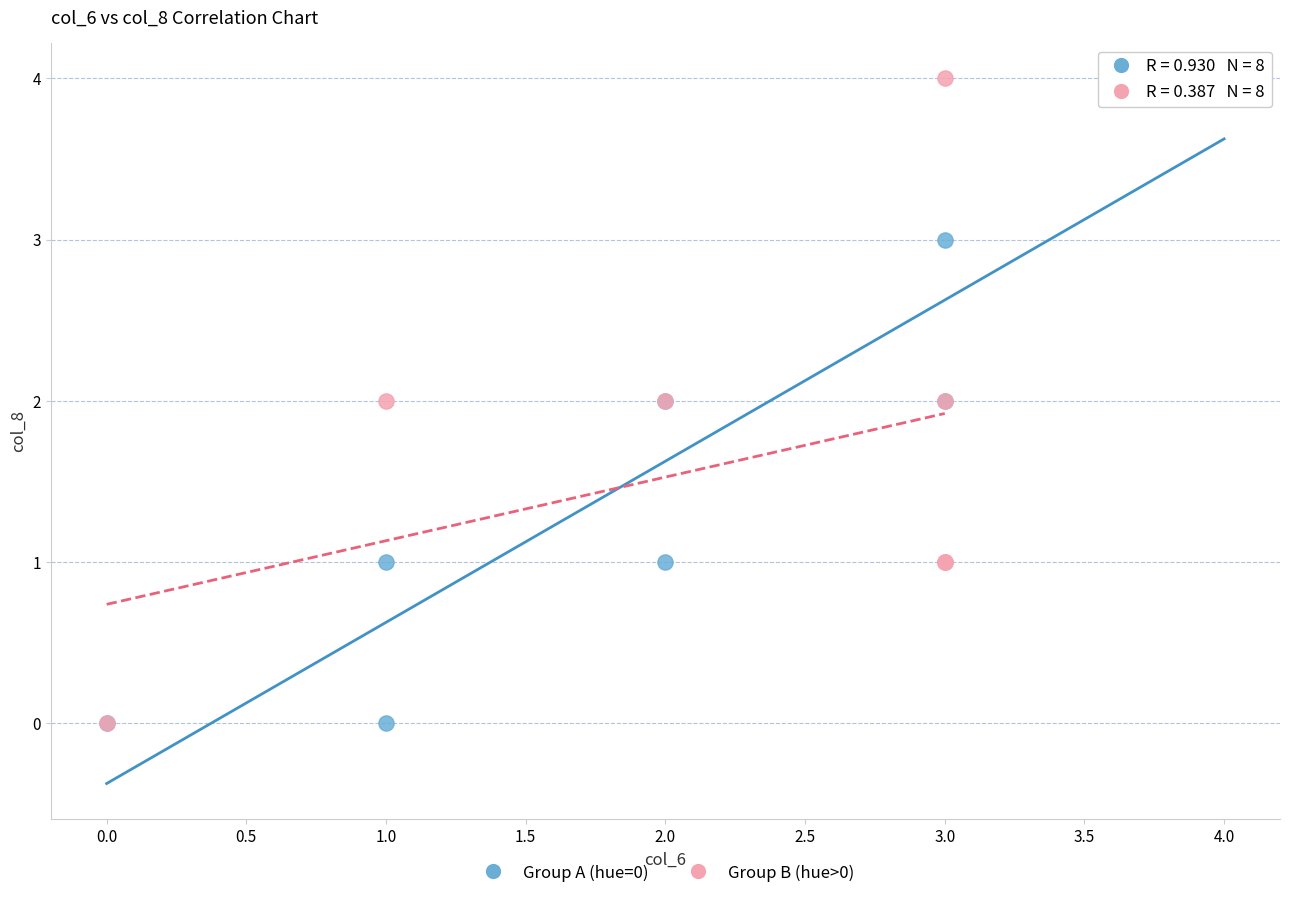

What are all the series names shown in the legend?

Group A (hue=0), Group B (hue>0)